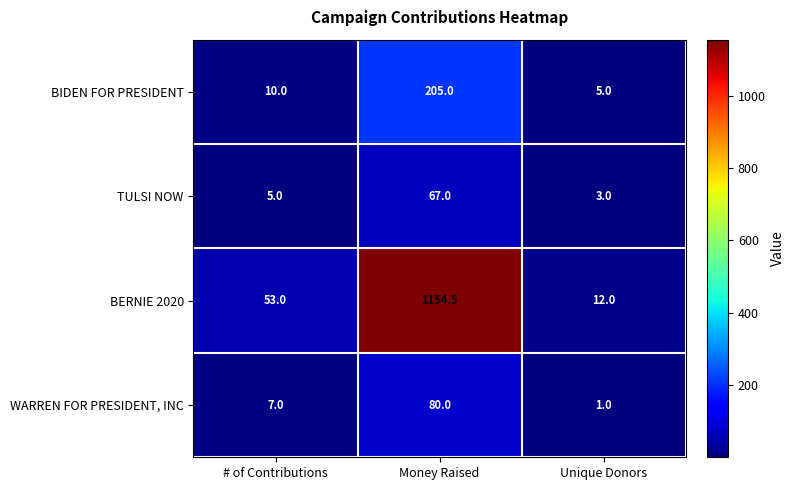

List the labels in order of TULSI NOW value, smallest first.

Unique Donors, # of Contributions, Money Raised